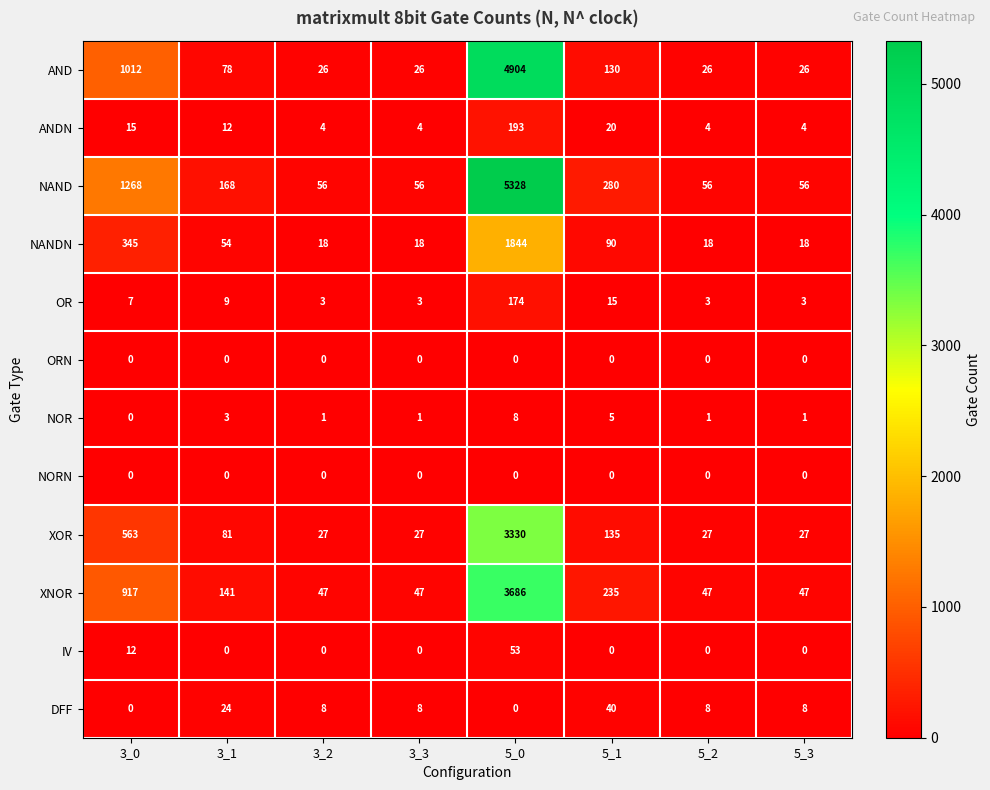

Which series has the largest range (max minus min)?

NAND